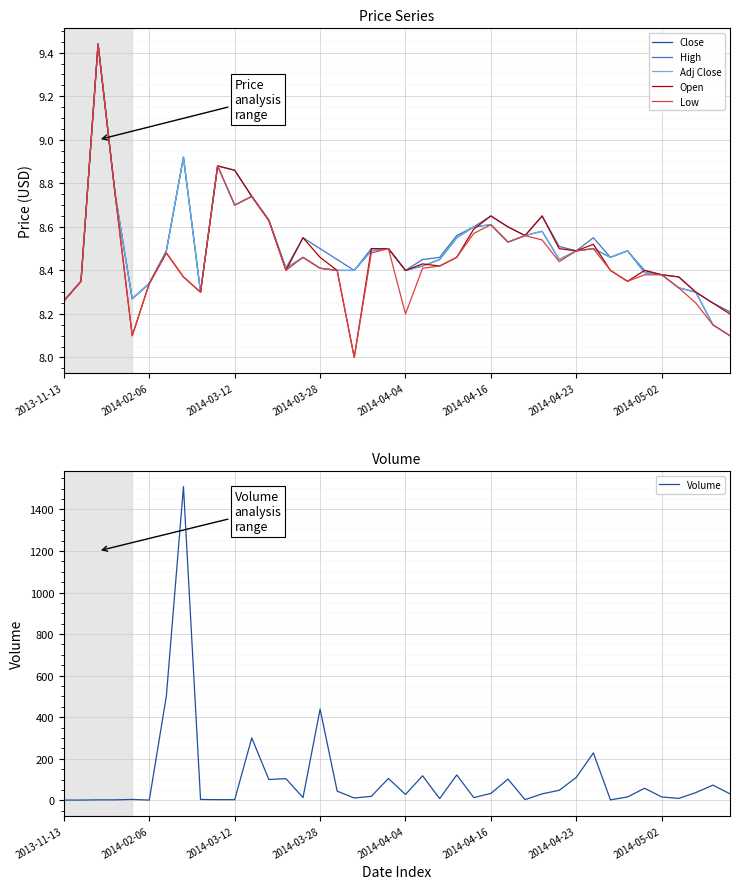

The value of Volume at 2014-04-23 is 110. True or false?

True